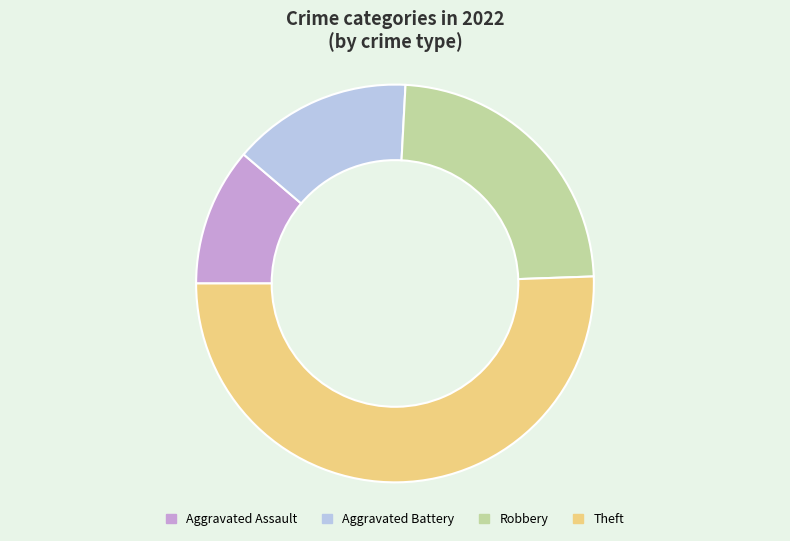

Do Theft and Robbery together represent more than half of the pie?

Yes